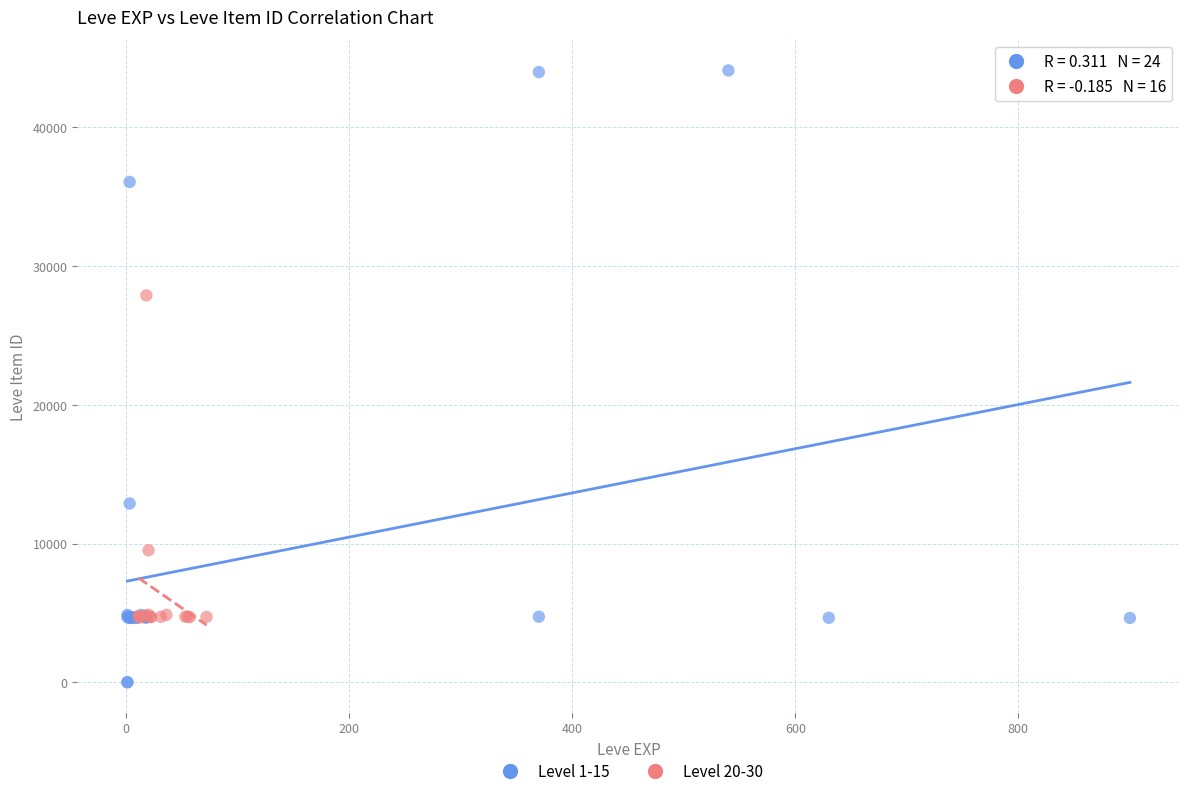

Which series has the widest spread of Y values?

Level 1-15